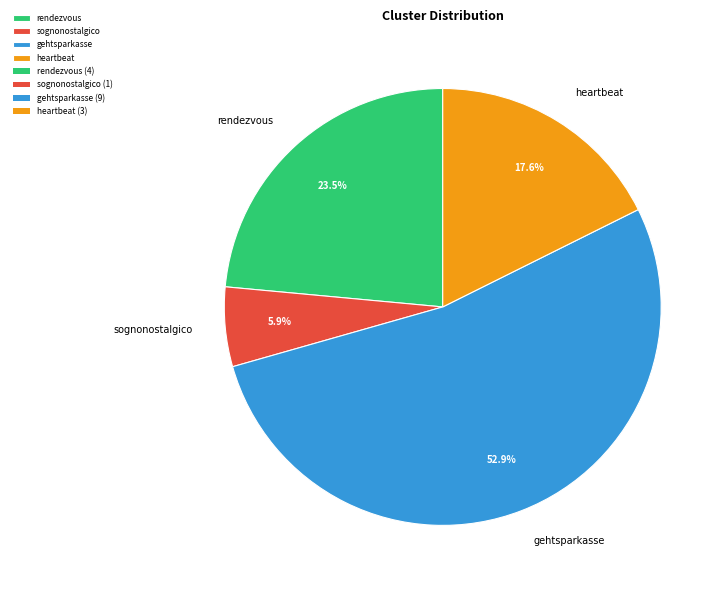

To the nearest percent, what percentage of the pie is heartbeat?

18%